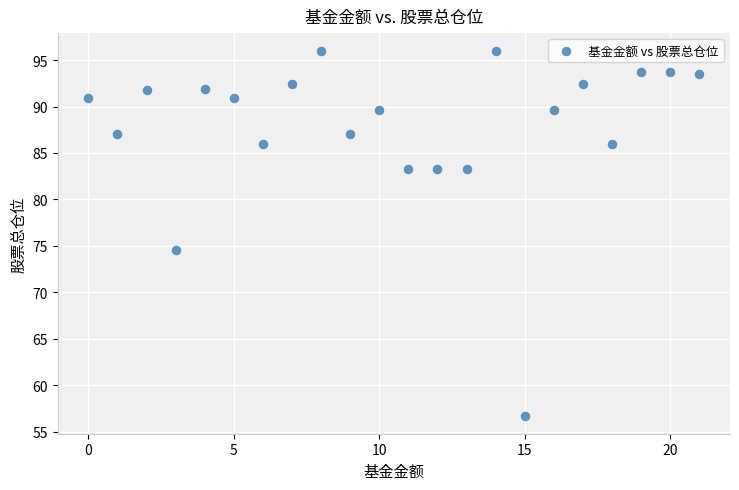

What Y value in the scatter plot is closest to 76?

74.6